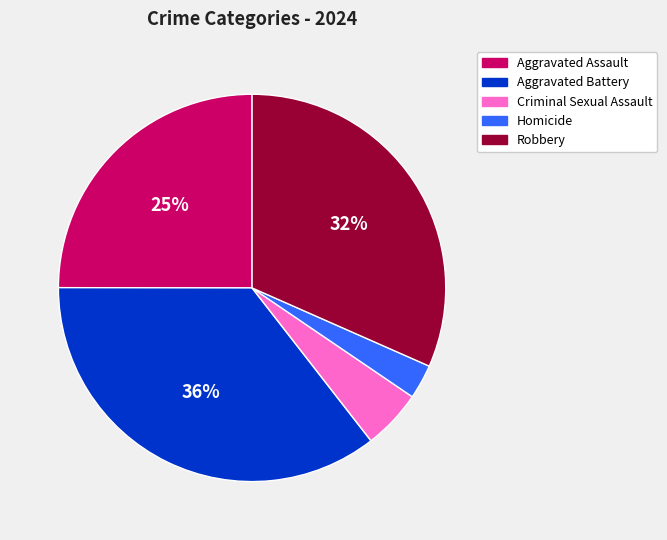

Count the number of slices in the pie.

5